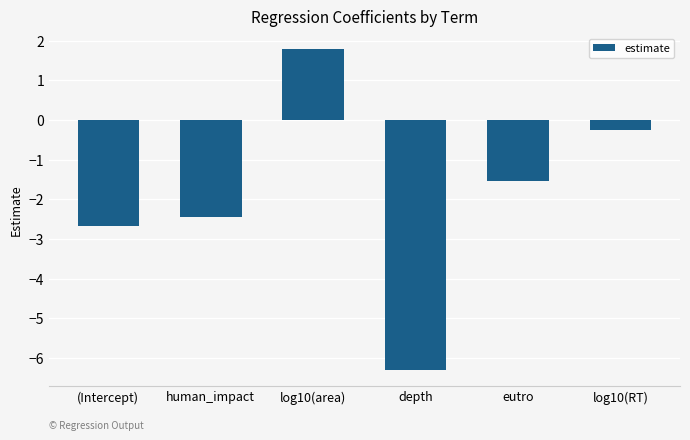

What is the value of the 6th bar from the left?

-0.3